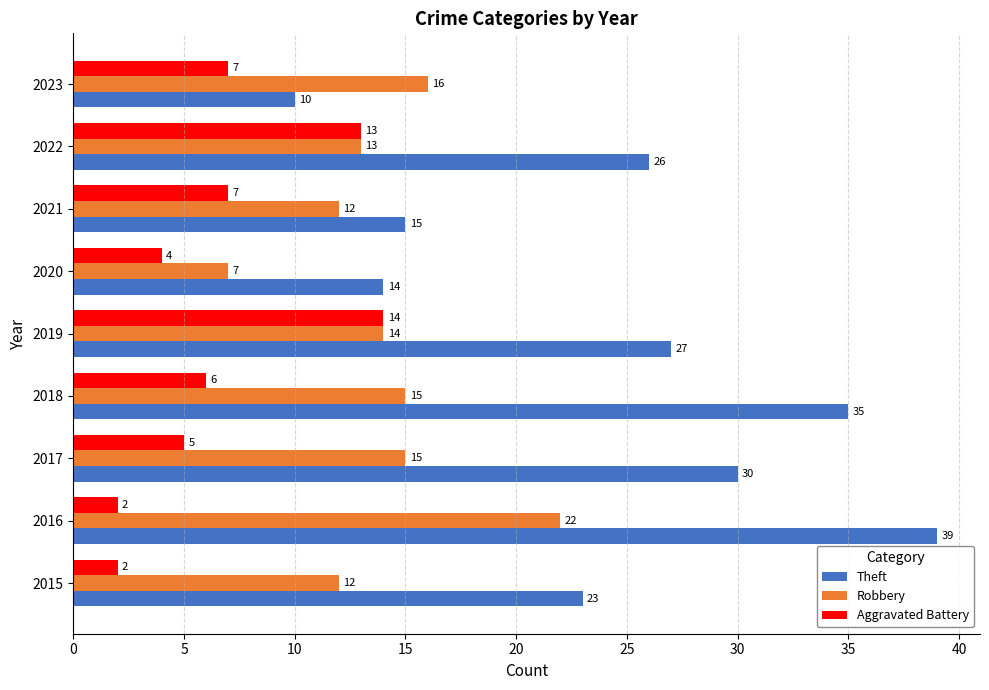

At how many categories does at least one series exceed 28?

3